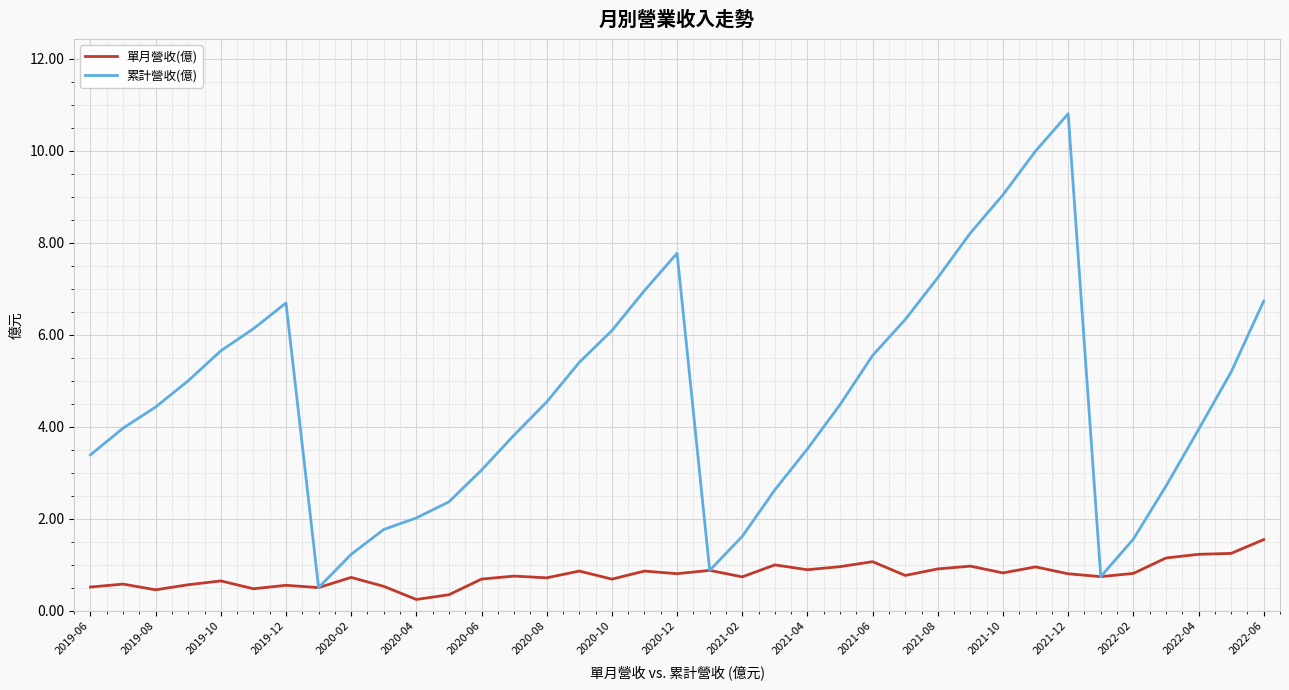

List the series in order of their overall mean, lowest first.

單月營收(億), 累計營收(億)